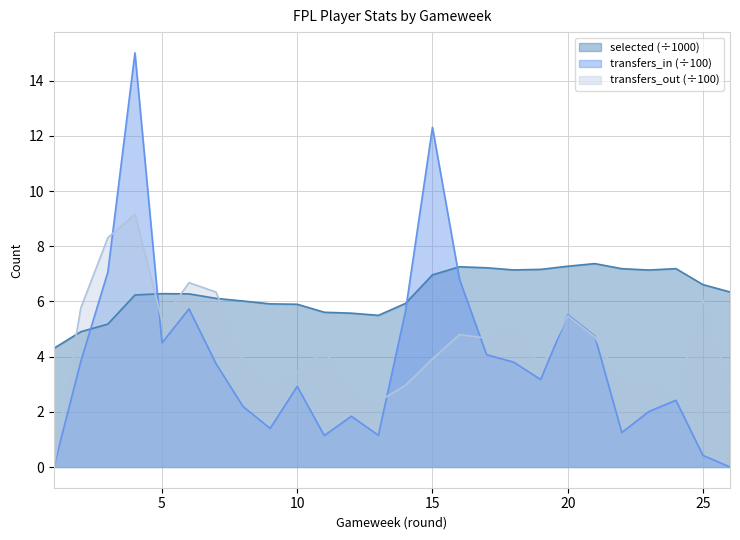

Is it true that transfers_in equals 3.2 at 19?

True